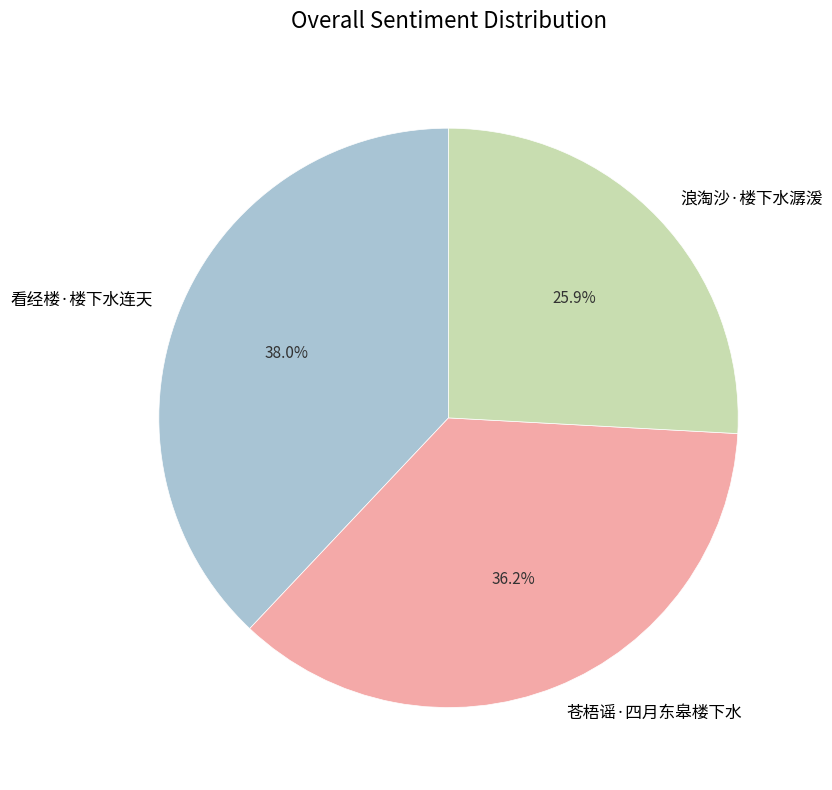

The 看经楼·楼下水连天 slice represents 38% of the pie. True or false?

True